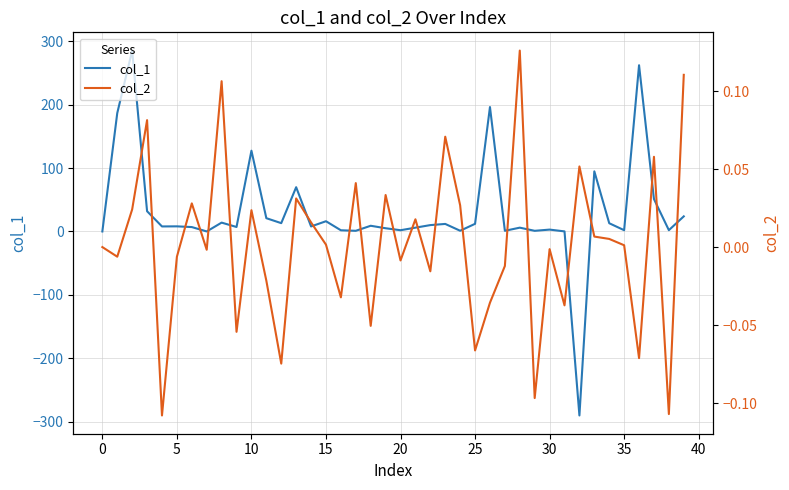

True or false: col_2 and col_1 cross at least once.

True